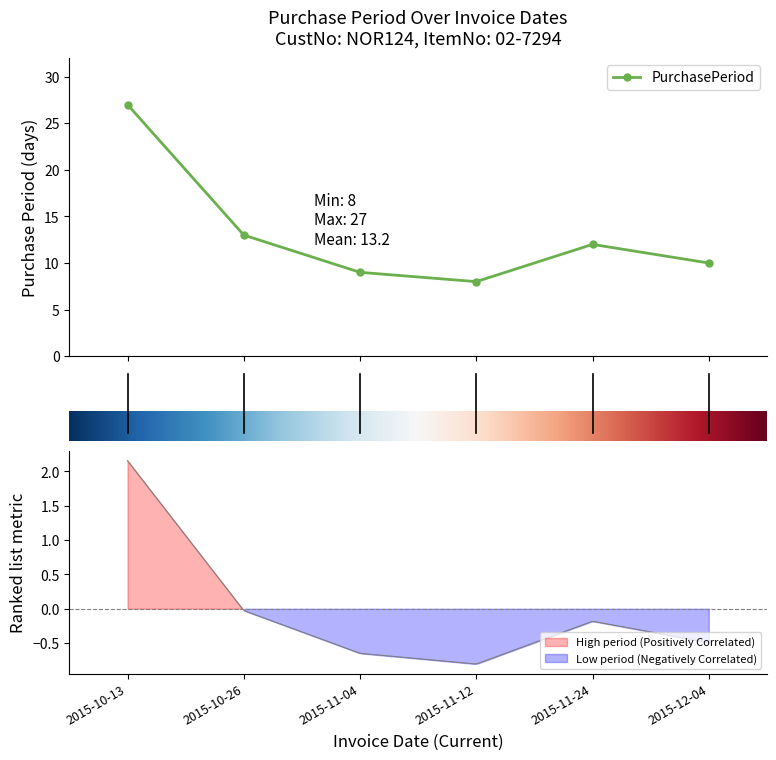

What position from the right is 2015-10-26?

5